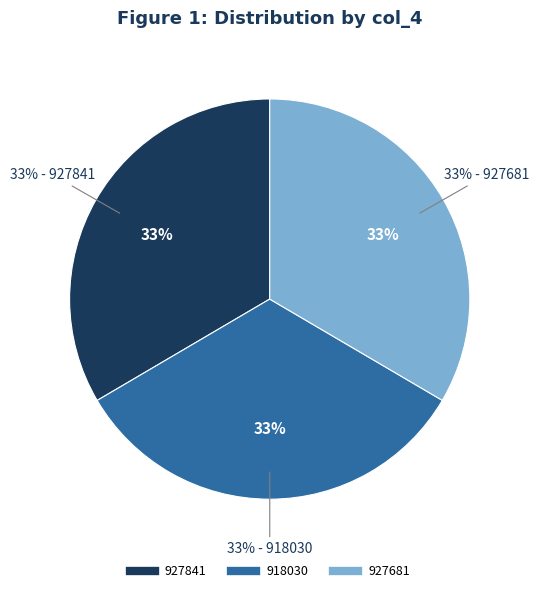

Count the number of slices in the pie.

3